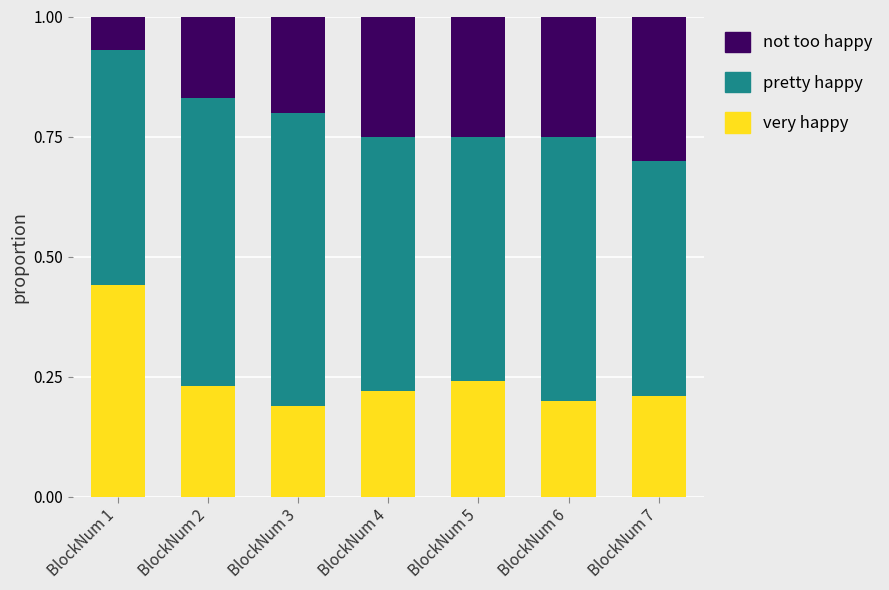

What are all the series names shown in the legend?

not too happy, pretty happy, very happy